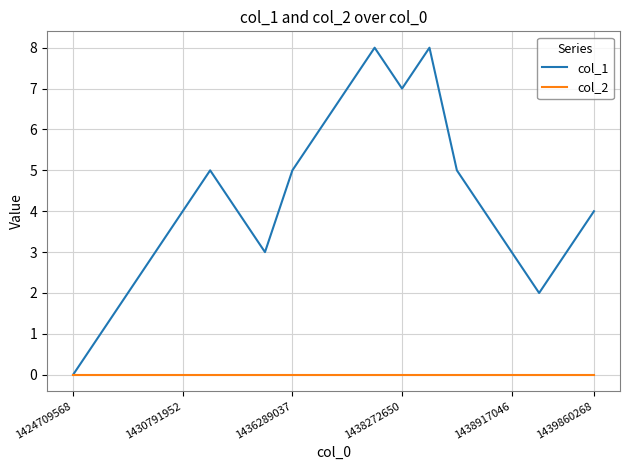

Which series has the widest spread of values?

col_1